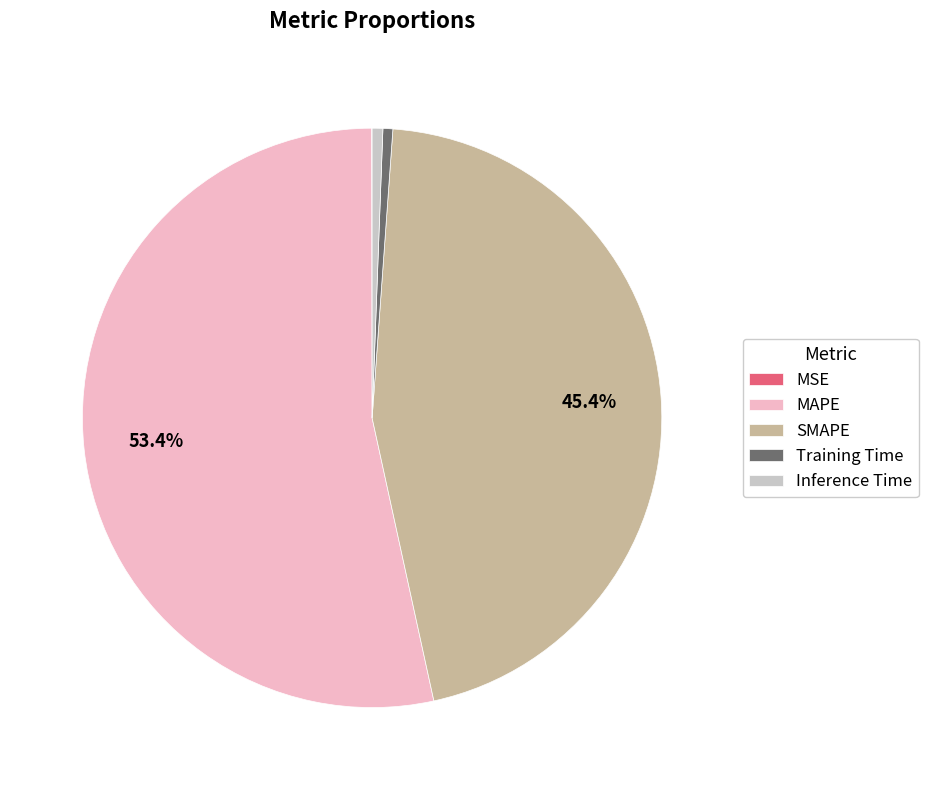

Which has a higher value, Training Time or MAPE?

MAPE